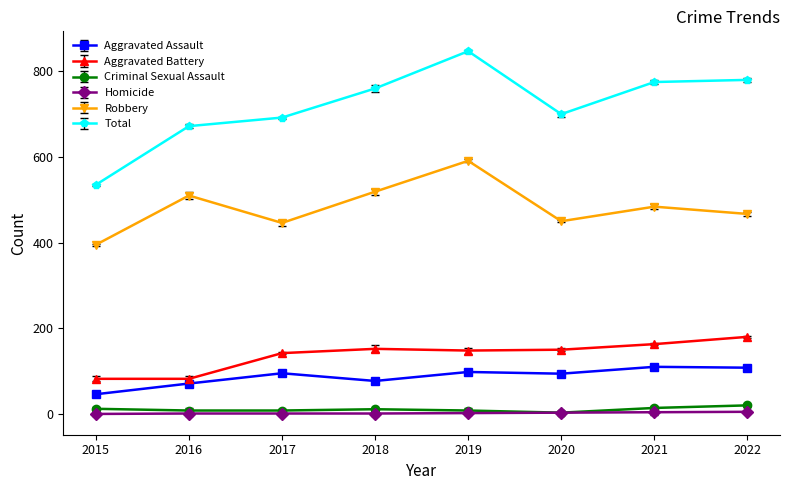

Which category has the highest value across all series?

2019